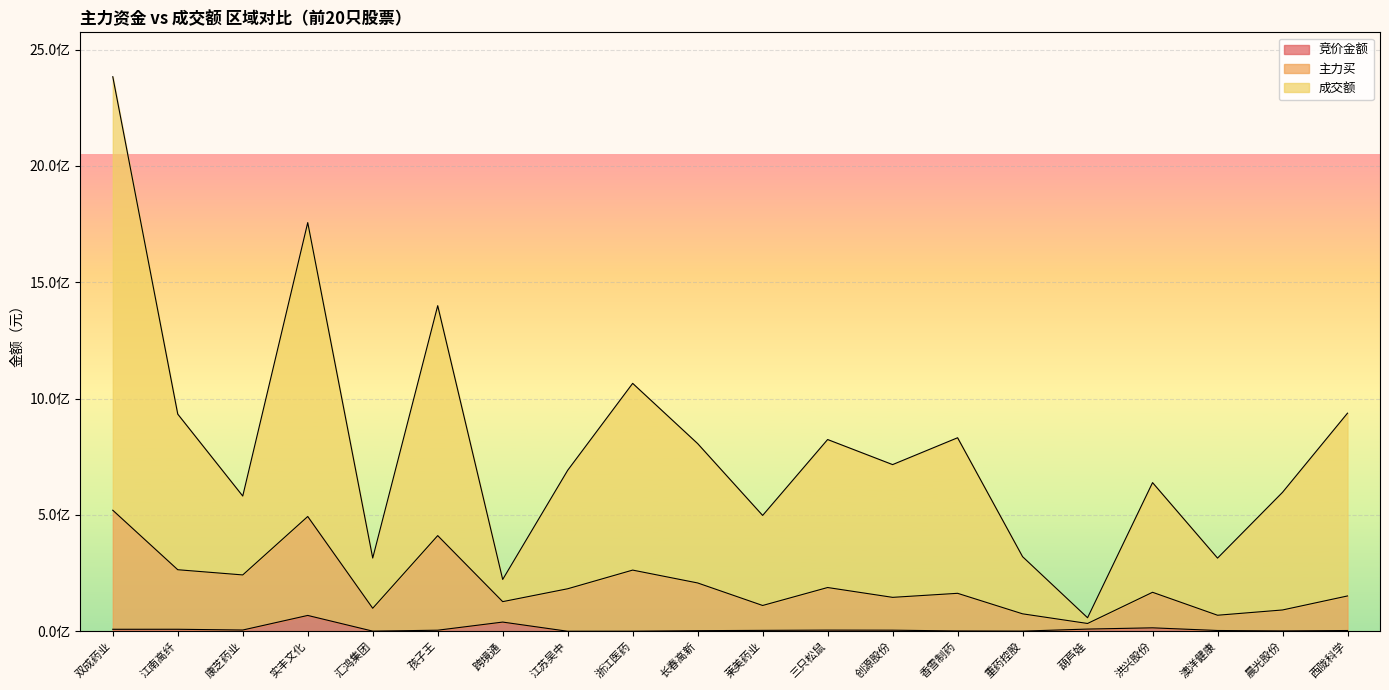

The value of 主力买 at 康芝药业 is 143178401. True or false?

False